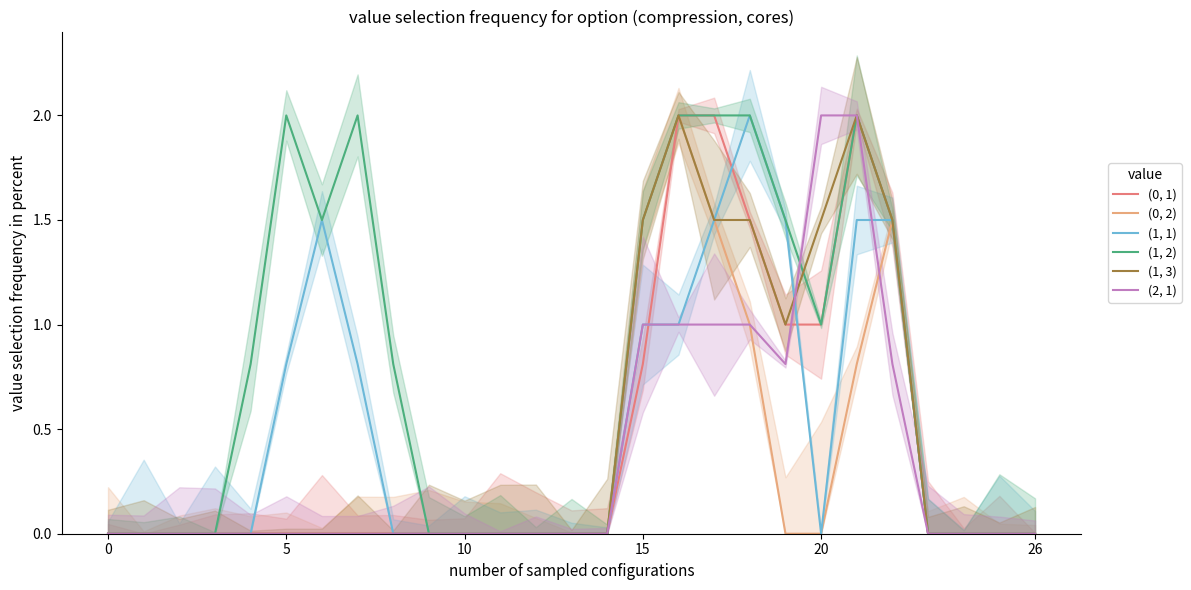

Which category has the highest value in the (1, 1) series?

18